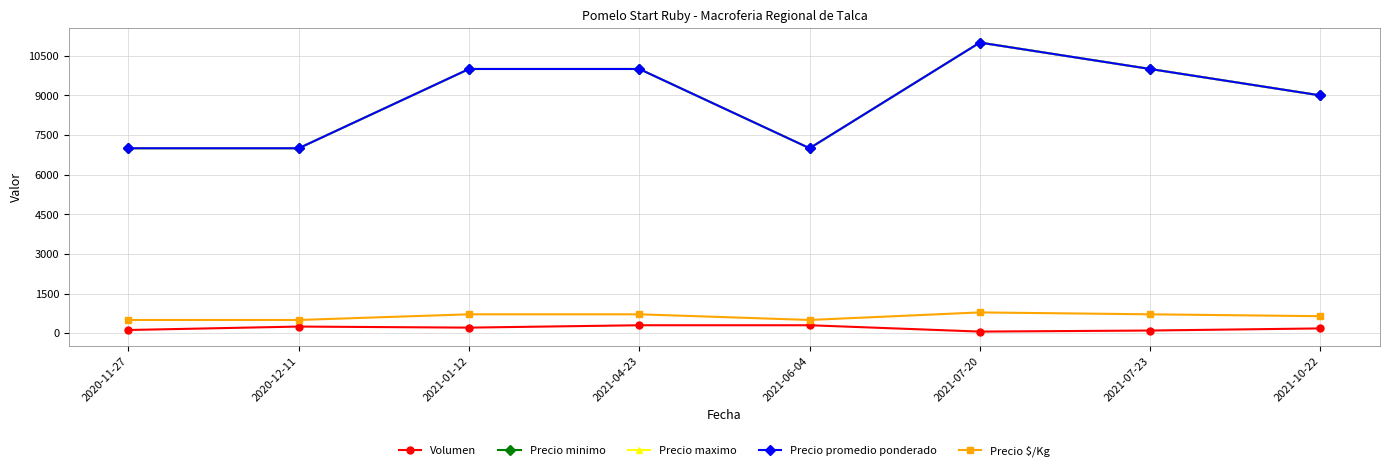

How many data points in Precio minimo are less than 10000?

4